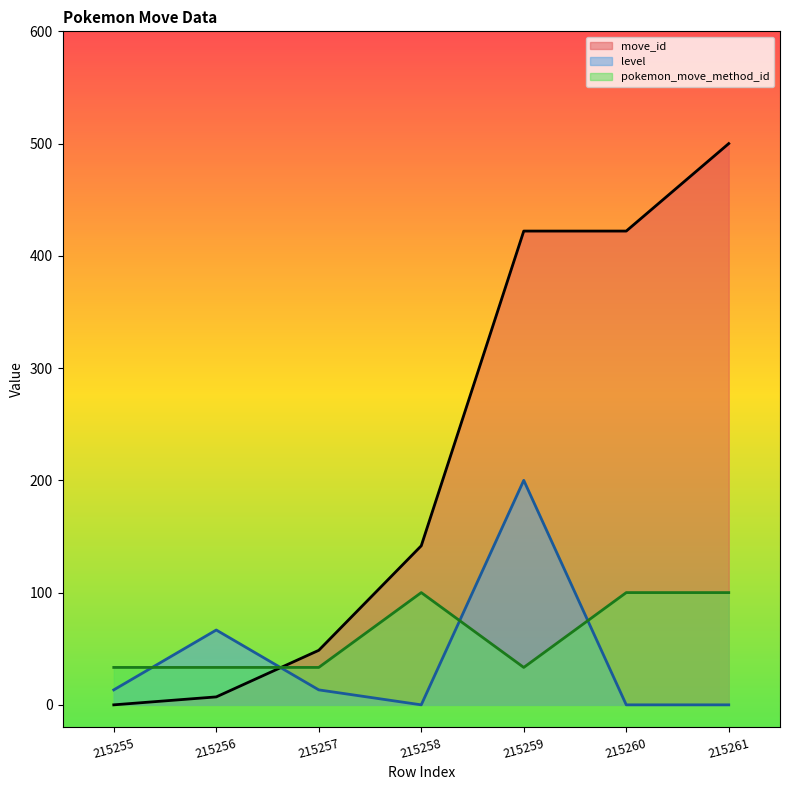

At which category does level reach its first local valley?

215258